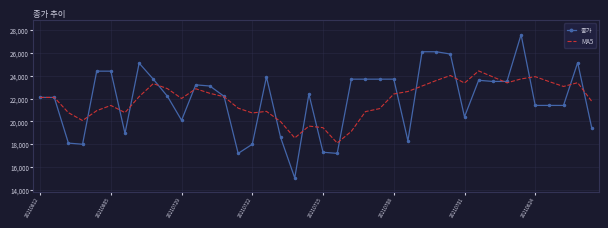

What is the difference between the maximum and minimum values in the 종가 series?

12550.0